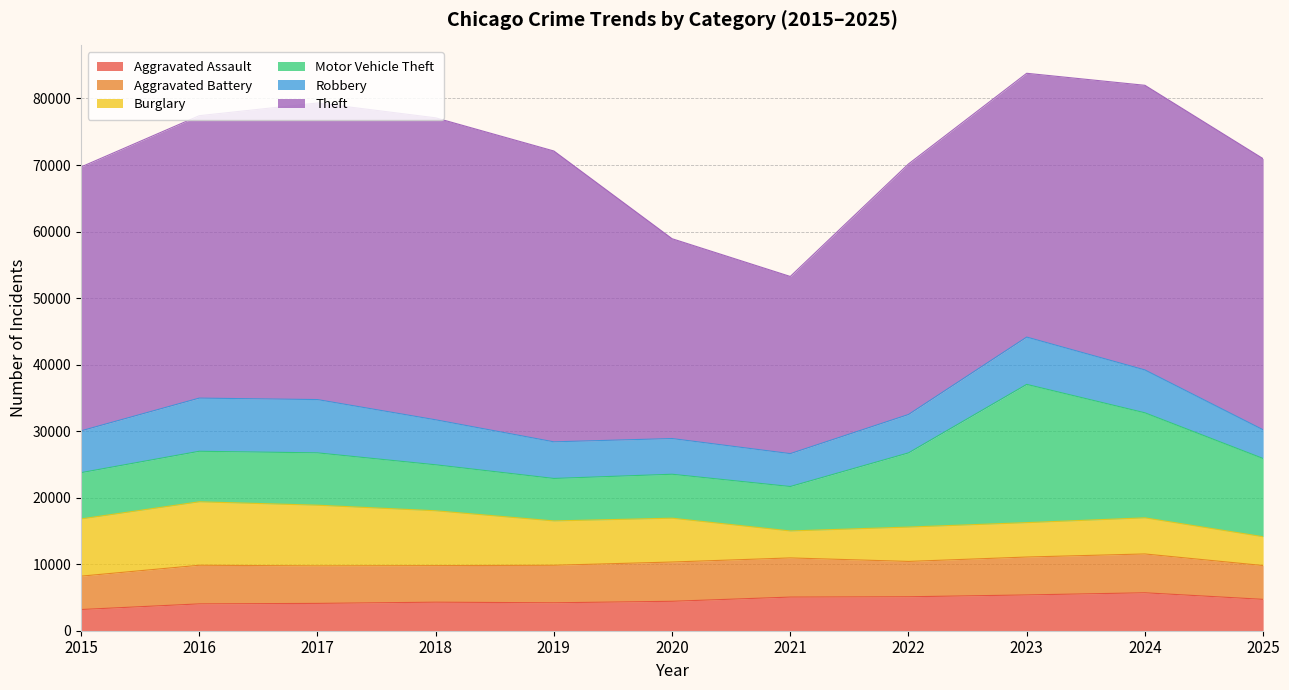

The Aggravated Assault series shows 2254 at 2018. True or false?

False